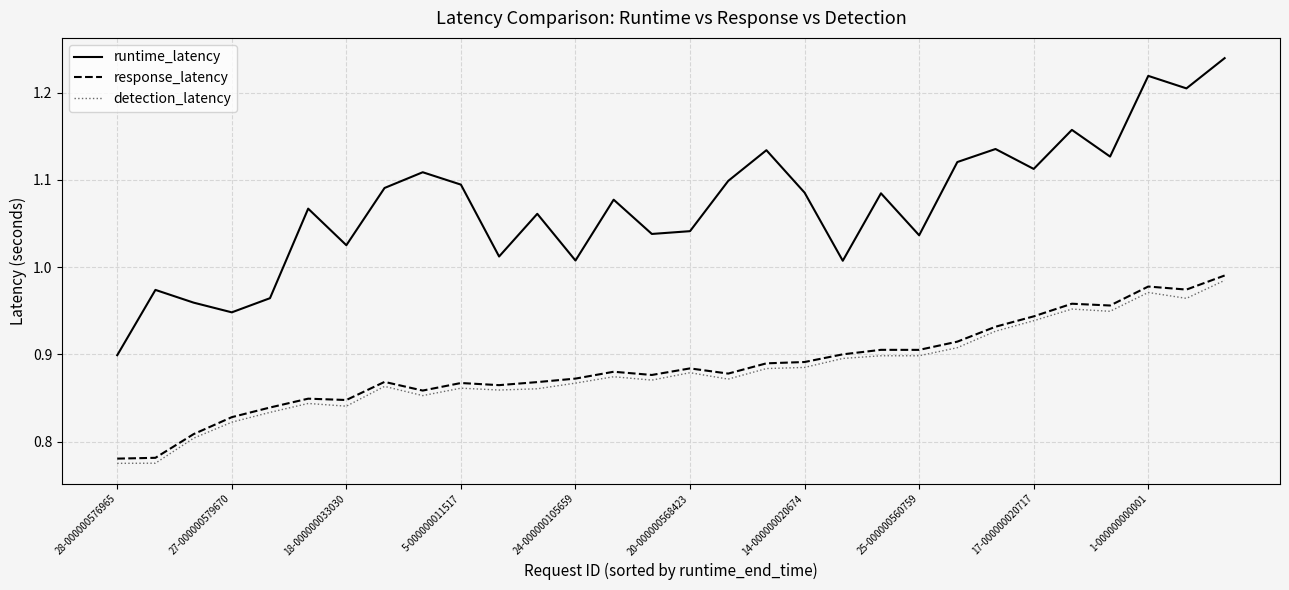

What are all the series names shown in the legend?

runtime_latency, response_latency, detection_latency